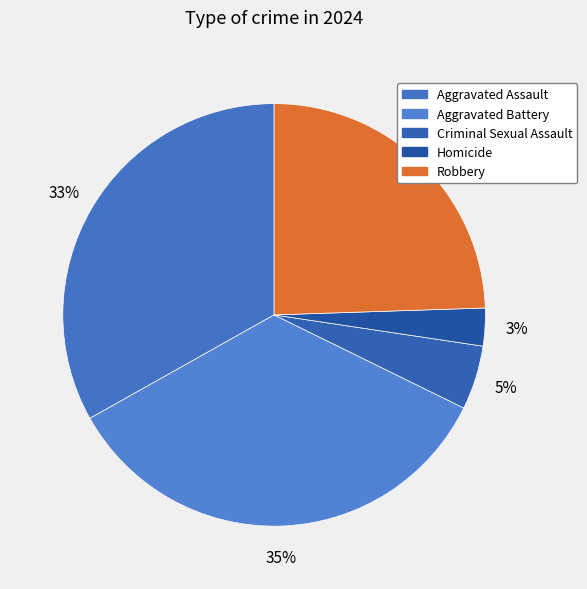

How many segments does this pie chart have?

5